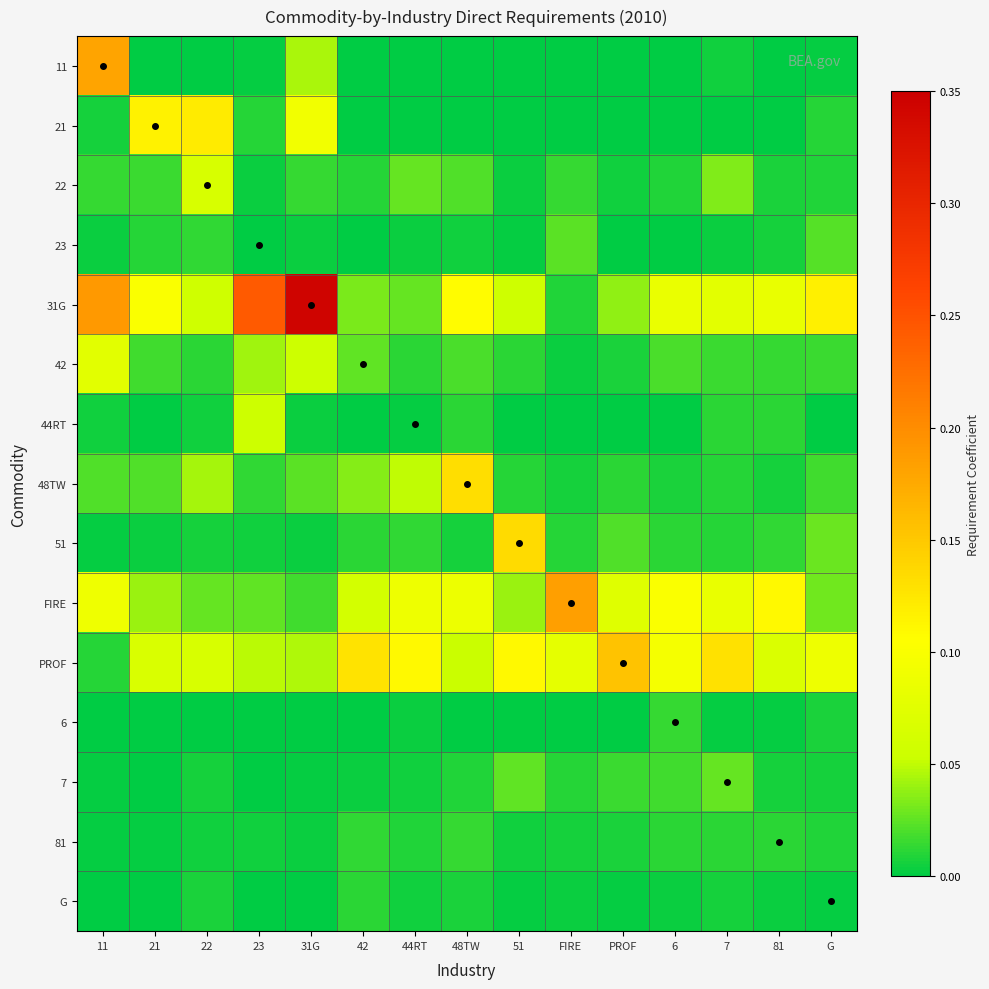

Reading left to right, extract all data points from this chart.

11: 11=0.2	21=0.0	22=0.0	23=0.0	31G=0.0	42=0.0	44RT=0.0	48TW=0.0	51=0.0	FIRE=0.0	PROF=0.0	6=0.0	7=0.0	81=0.0	G=0.0
21: 11=0.0	21=0.1	22=0.1	23=0.0	31G=0.1	42=0.0	44RT=0.0	48TW=0.0	51=0.0	FIRE=0.0	PROF=0.0	6=0.0	7=0.0	81=0.0	G=0.0
22: 11=0.0	21=0.0	22=0.1	23=0.0	31G=0.0	42=0.0	44RT=0.0	48TW=0.0	51=0.0	FIRE=0.0	PROF=0.0	6=0.0	7=0.0	81=0.0	G=0.0
23: 11=0.0	21=0.0	22=0.0	23=0.0	31G=0.0	42=0.0	44RT=0.0	48TW=0.0	51=0.0	FIRE=0.0	PROF=0.0	6=0.0	7=0.0	81=0.0	G=0.0
31G: 11=0.2	21=0.1	22=0.1	23=0.2	31G=0.3	42=0.0	44RT=0.0	48TW=0.1	51=0.1	FIRE=0.0	PROF=0.0	6=0.1	7=0.1	81=0.1	G=0.1
42: 11=0.1	21=0.0	22=0.0	23=0.0	31G=0.1	42=0.0	44RT=0.0	48TW=0.0	51=0.0	FIRE=0.0	PROF=0.0	6=0.0	7=0.0	81=0.0	G=0.0
44RT: 11=0.0	21=0.0	22=0.0	23=0.1	31G=0.0	42=0.0	44RT=0.0	48TW=0.0	51=0.0	FIRE=0.0	PROF=0.0	6=0.0	7=0.0	81=0.0	G=0.0
48TW: 11=0.0	21=0.0	22=0.0	23=0.0	31G=0.0	42=0.0	44RT=0.0	48TW=0.1	51=0.0	FIRE=0.0	PROF=0.0	6=0.0	7=0.0	81=0.0	G=0.0
51: 11=0.0	21=0.0	22=0.0	23=0.0	31G=0.0	42=0.0	44RT=0.0	48TW=0.0	51=0.1	FIRE=0.0	PROF=0.0	6=0.0	7=0.0	81=0.0	G=0.0
FIRE: 11=0.1	21=0.0	22=0.0	23=0.0	31G=0.0	42=0.1	44RT=0.1	48TW=0.1	51=0.0	FIRE=0.2	PROF=0.1	6=0.1	7=0.1	81=0.1	G=0.0
PROF: 11=0.0	21=0.1	22=0.1	23=0.0	31G=0.0	42=0.1	44RT=0.1	48TW=0.1	51=0.1	FIRE=0.1	PROF=0.2	6=0.1	7=0.1	81=0.1	G=0.1
6: 11=0.0	21=0.0	22=0.0	23=0.0	31G=0.0	42=0.0	44RT=0.0	48TW=0.0	51=0.0	FIRE=0.0	PROF=0.0	6=0.0	7=0.0	81=0.0	G=0.0
7: 11=0.0	21=0.0	22=0.0	23=0.0	31G=0.0	42=0.0	44RT=0.0	48TW=0.0	51=0.0	FIRE=0.0	PROF=0.0	6=0.0	7=0.0	81=0.0	G=0.0
81: 11=0.0	21=0.0	22=0.0	23=0.0	31G=0.0	42=0.0	44RT=0.0	48TW=0.0	51=0.0	FIRE=0.0	PROF=0.0	6=0.0	7=0.0	81=0.0	G=0.0
G: 11=0.0	21=0.0	22=0.0	23=0.0	31G=0.0	42=0.0	44RT=0.0	48TW=0.0	51=0.0	FIRE=0.0	PROF=0.0	6=0.0	7=0.0	81=0.0	G=0.0